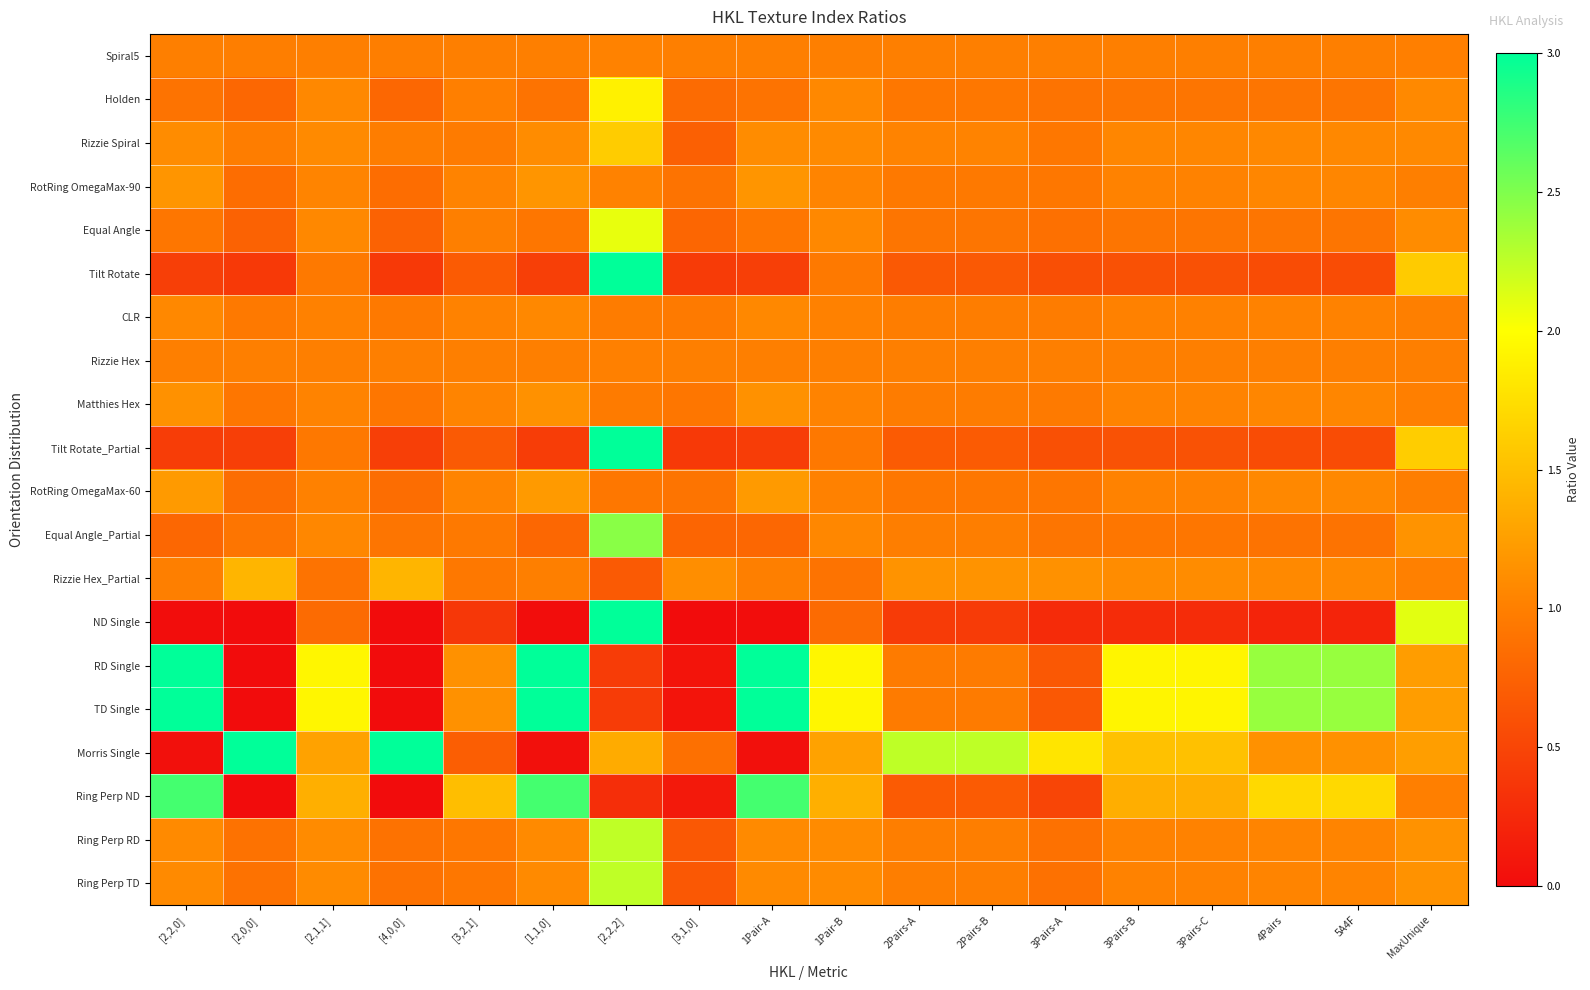

Rank the series at 2Pairs-B from highest to lowest value.

Morris Single, Rizzie Hex_Partial, Rizzie Spiral, Spiral5, Rizzie Hex, Equal Angle_Partial, Ring Perp TD, Ring Perp RD, CLR, Matthies Hex, RD Single, TD Single, RotRing OmegaMax-90, Holden, RotRing OmegaMax-60, Equal Angle, Tilt Rotate_Partial, Ring Perp ND, Tilt Rotate, ND Single